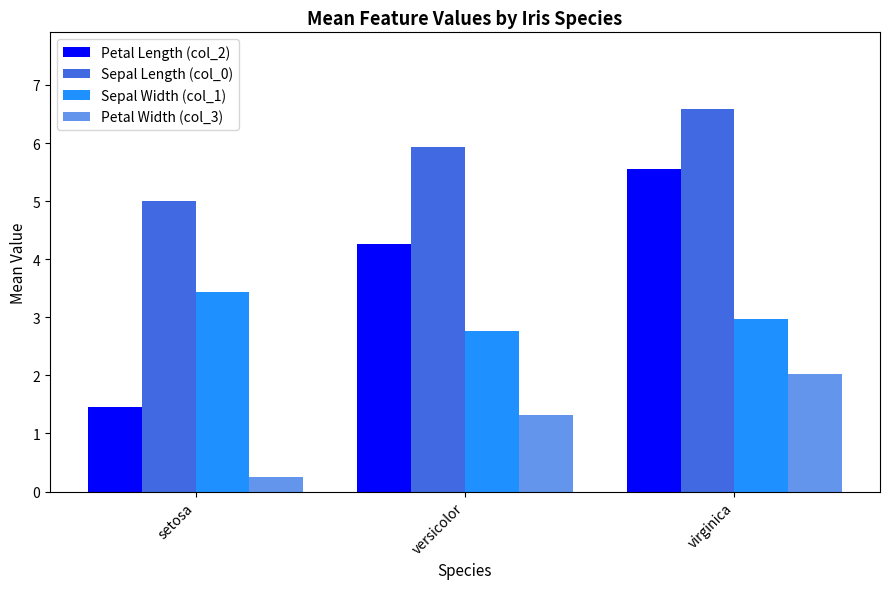

How many data points does each series have?

3